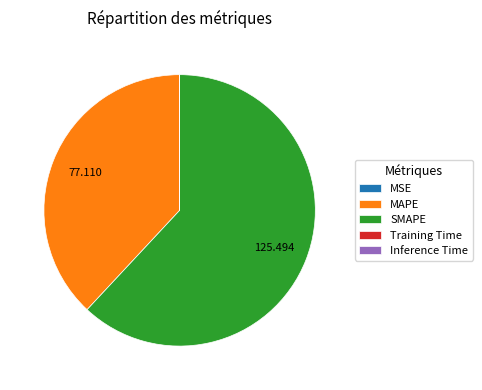

Which slice is the largest?

SMAPE